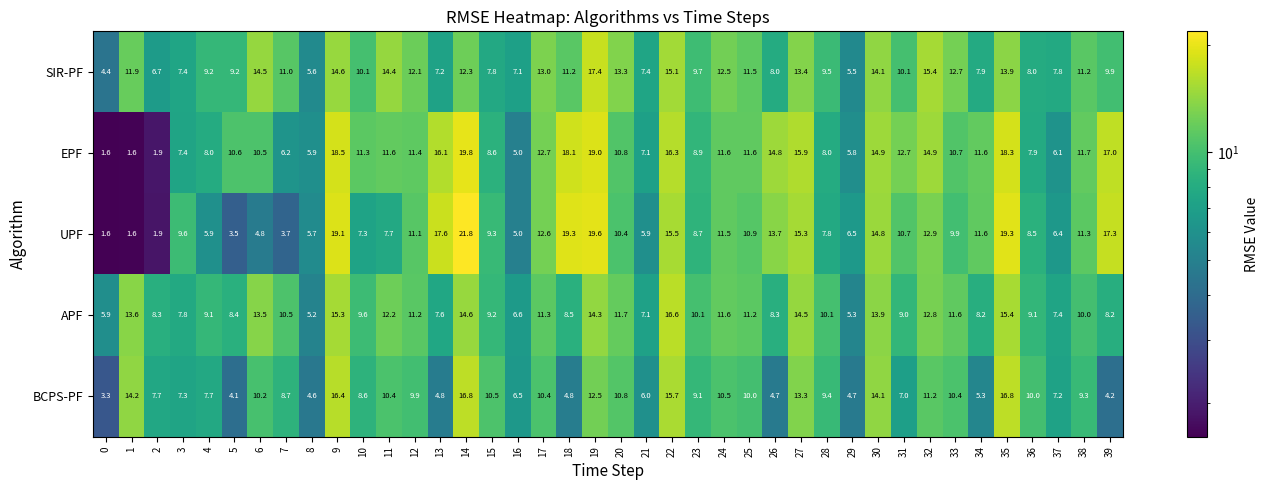

At 6, list the series in order from smallest to largest.

UPF, BCPS-PF, EPF, APF, SIR-PF